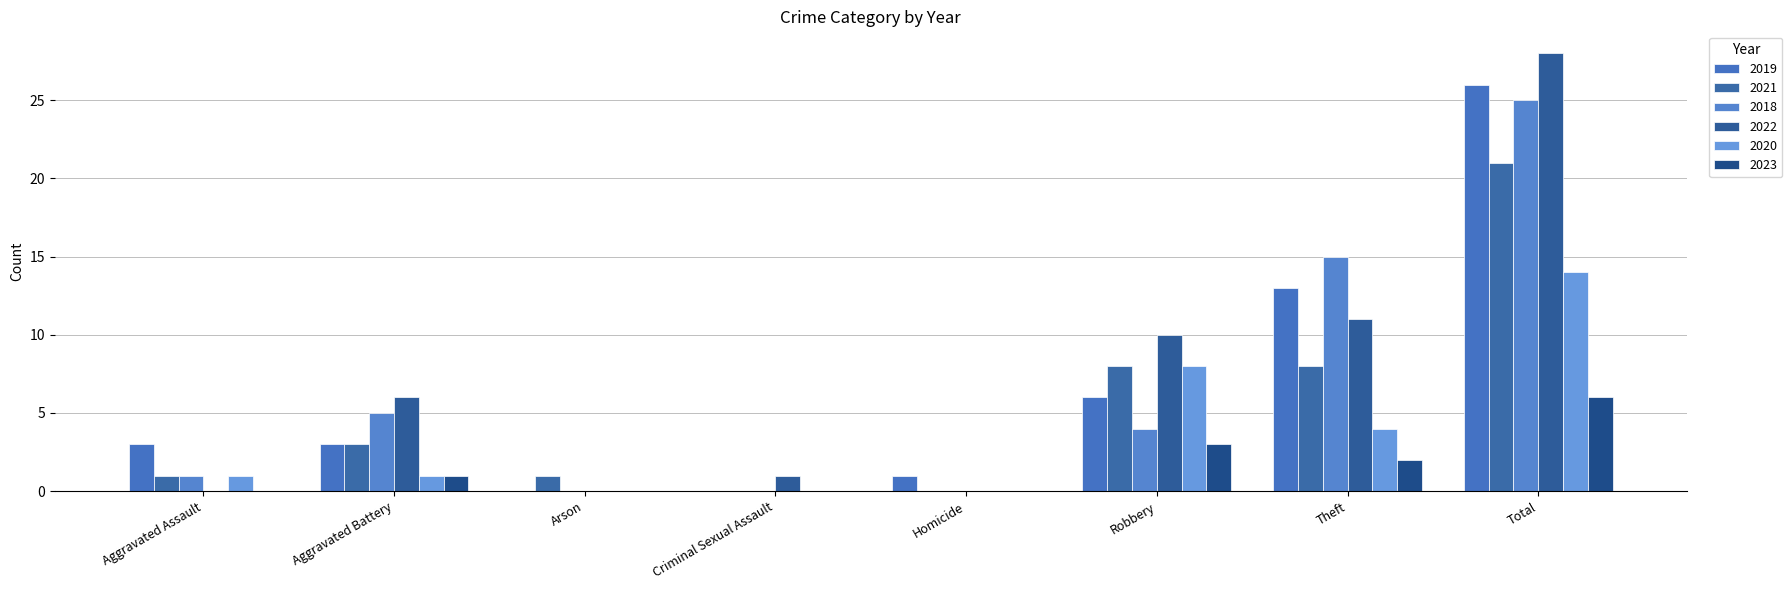

At which label does 2021 first exceed 3?

Robbery